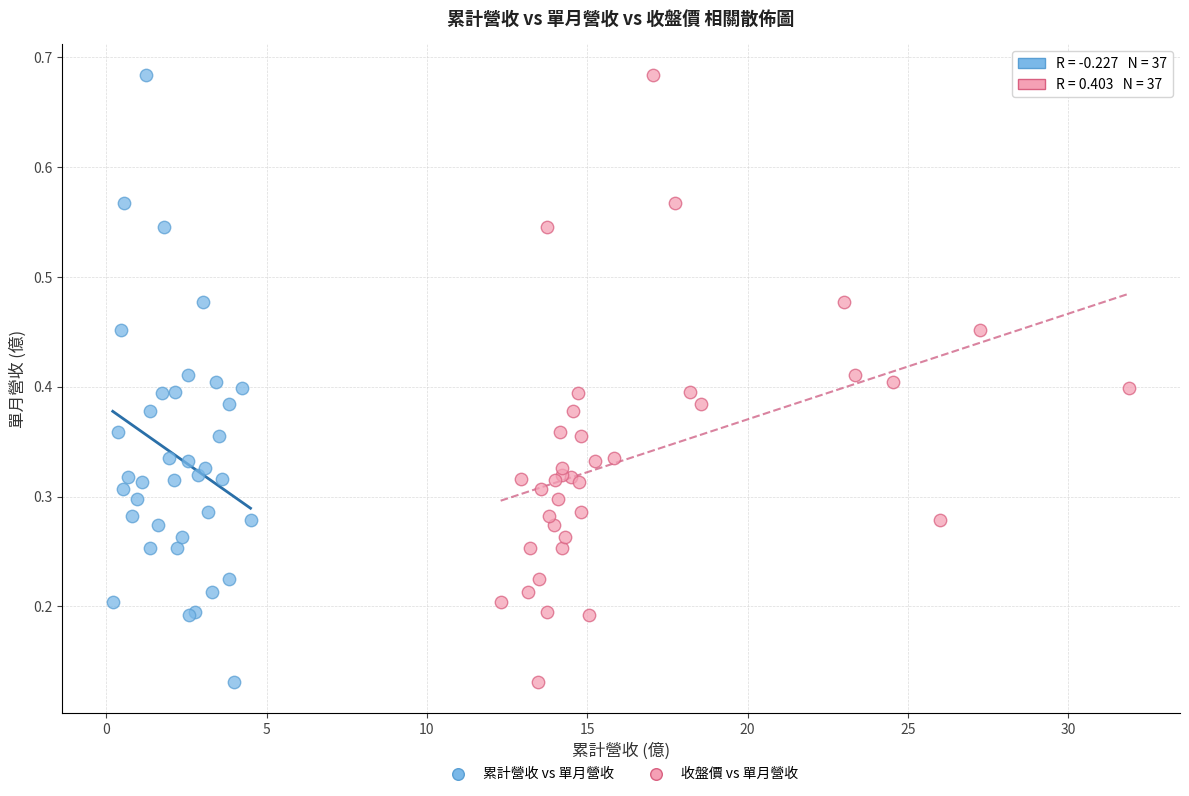

What are all the series names shown in the legend?

累計營收 vs 單月營收, 收盤價 vs 單月營收